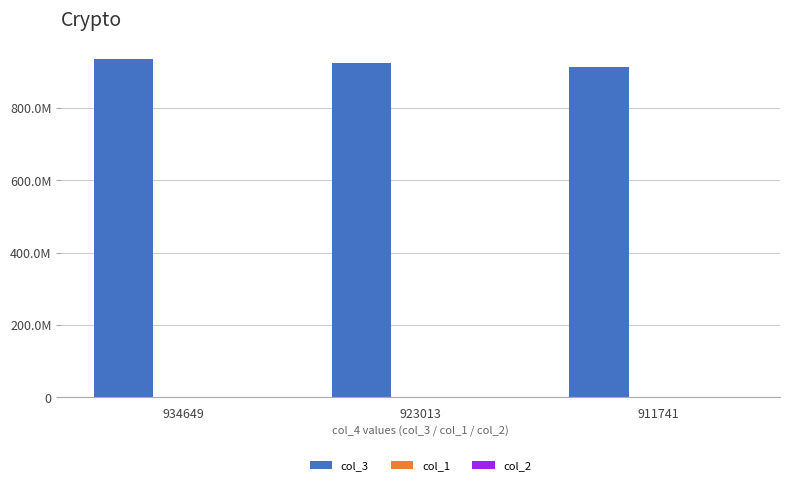

What is the value of the col_1 bar at the 3rd from the left?

37